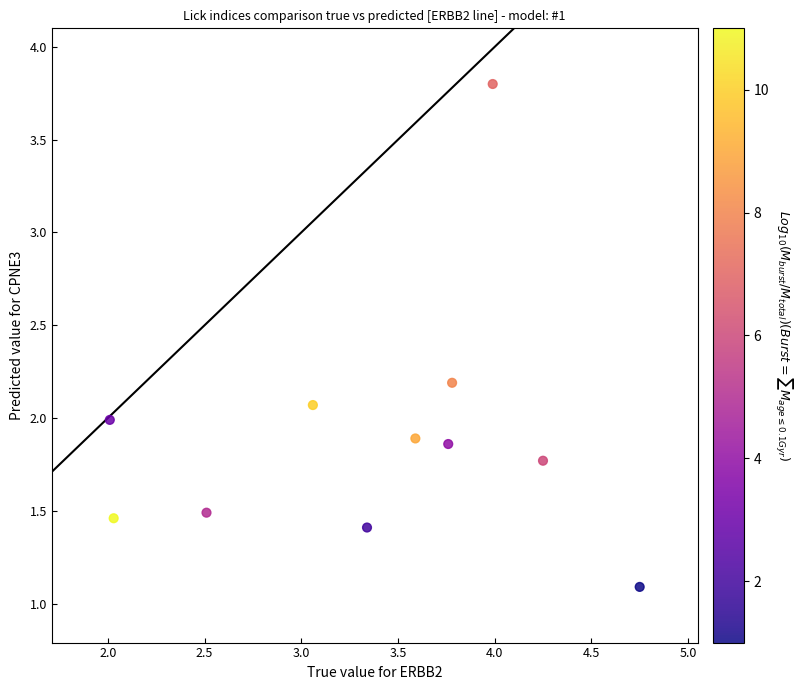

What is the average X value?

3.4